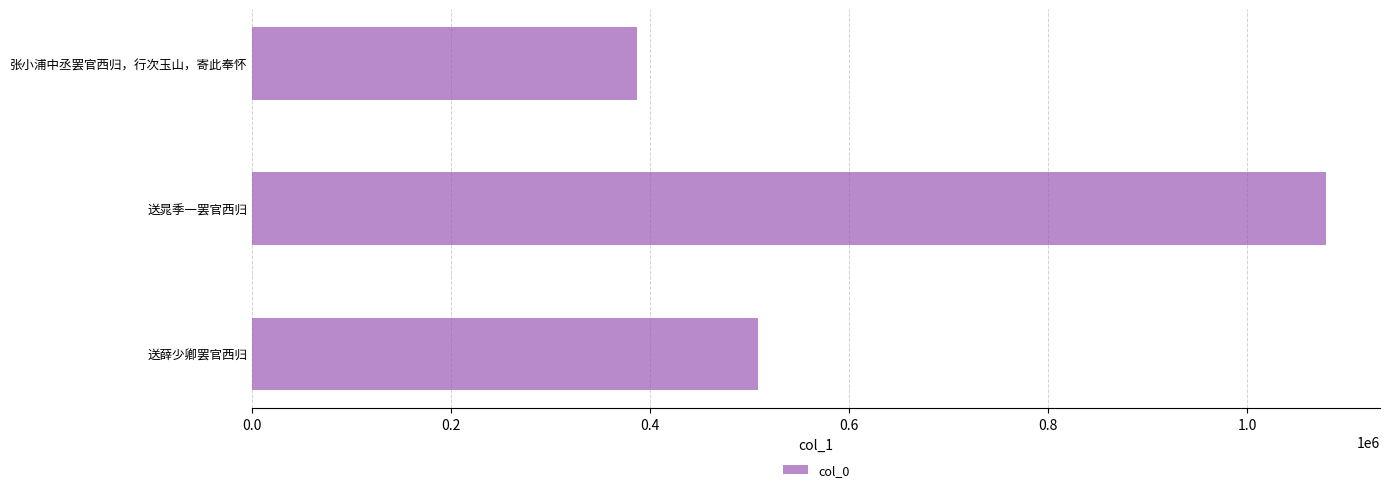

Approximately how many times larger is the value at 张小浦中丞罢官西归，行次玉山，寄此奉怀 compared to 送晁季一罢官西归?

0.4